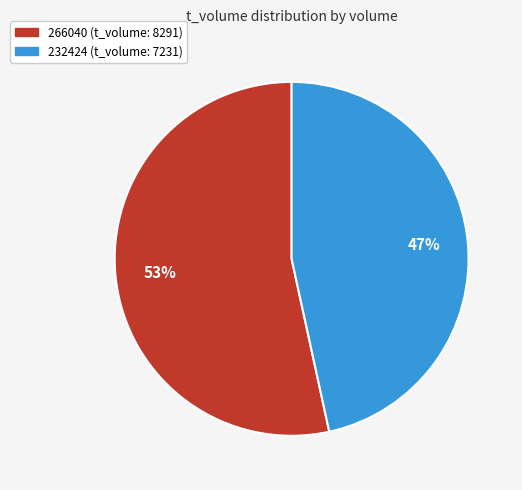

Which has a higher value, 266040 or 232424?

266040